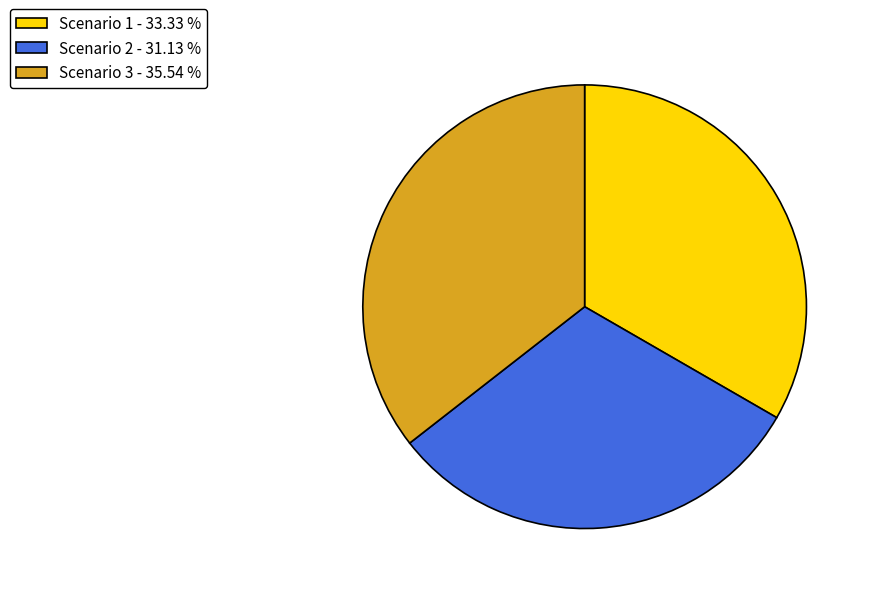

Does any single category account for the majority?

No